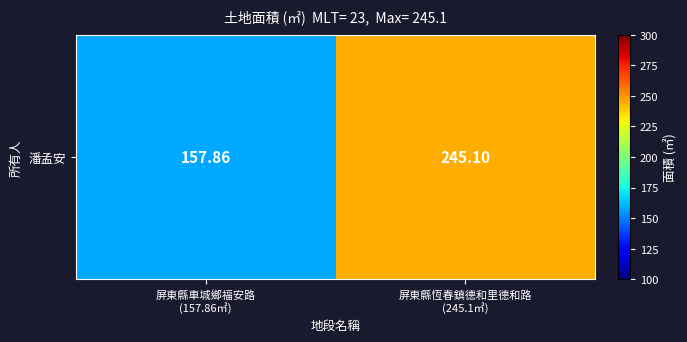

The value at 屏東縣恆春鎮德和里德和路
(245.1㎡) is 164.3. True or false?

False